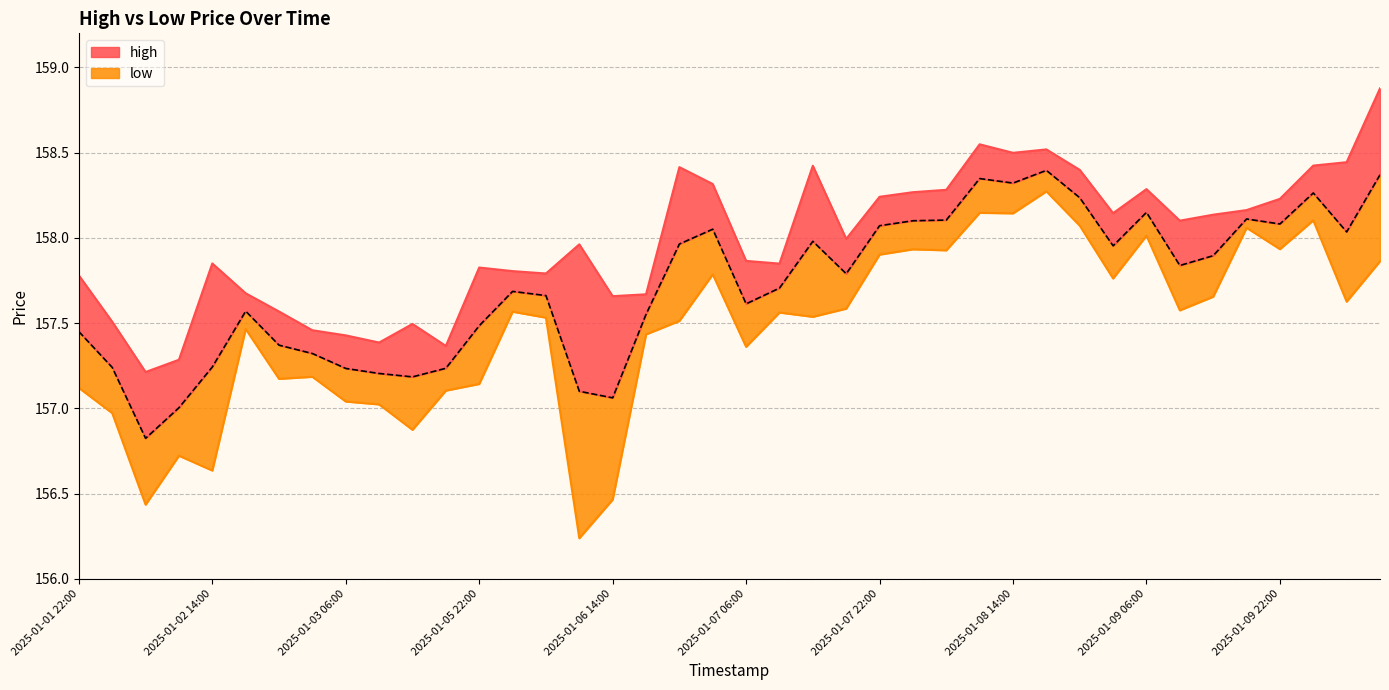

At 2025-01-07 22:00, list the series in order from largest to smallest.

high, low